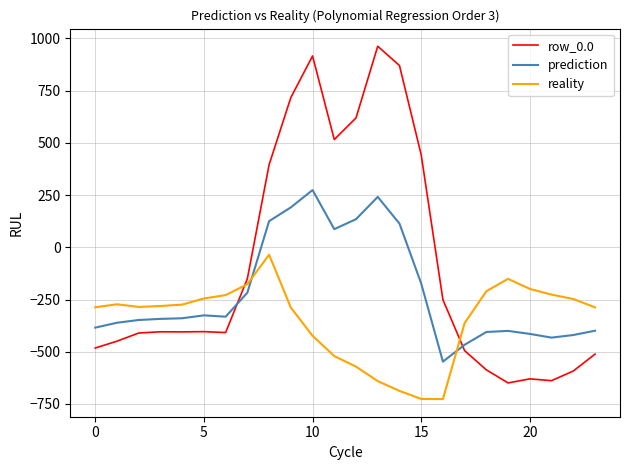

What is the minimum value for reality?

-726.6